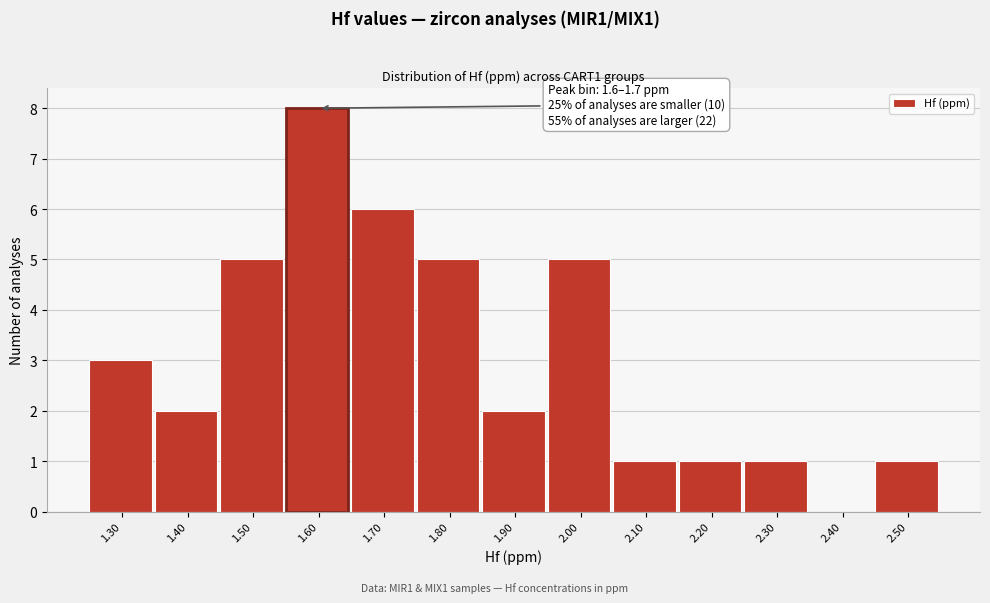

Reading left to right, list all the values displayed in this chart.

1.30=3	1.40=2	1.50=5	1.60=8	1.70=6	1.80=5	1.90=2	2.00=5	2.10=1	2.20=1	2.30=1	2.40=0	2.50=1